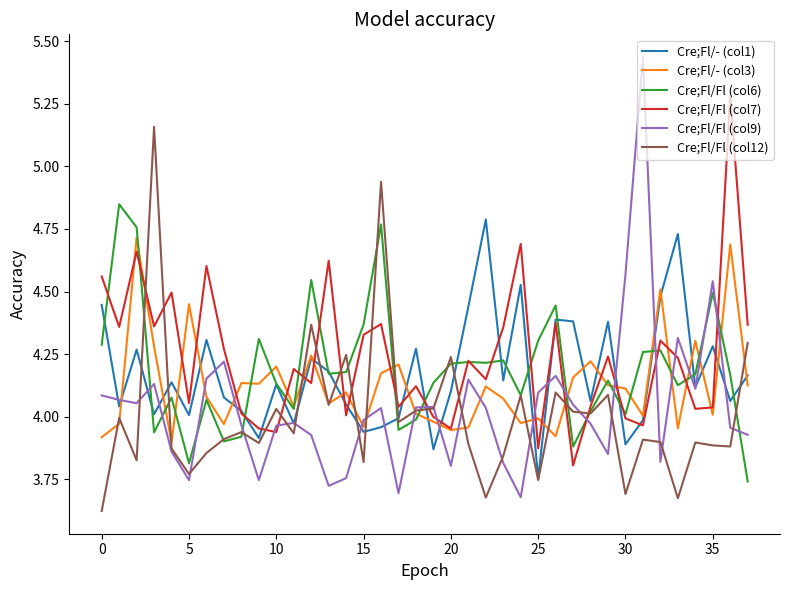

Which series has the largest range (max minus min)?

Cre;Fl/Fl (col9)